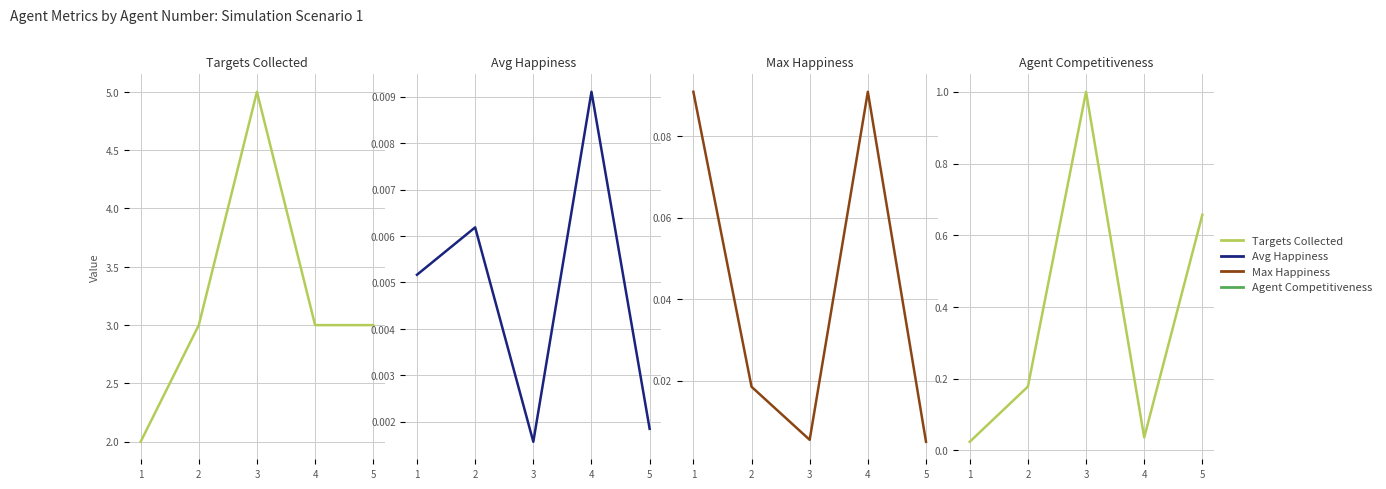

Rank the series at 5 from highest to lowest value.

Targets Collected, Agent Competitiveness, Max Happiness, Avg Happiness